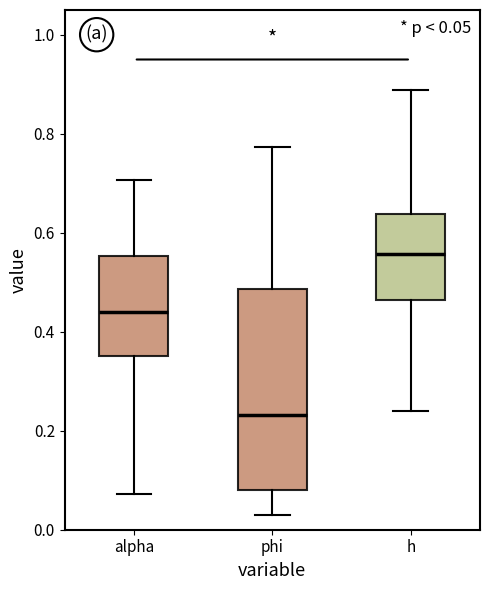

Which box is the tallest, from its lower edge to its upper edge?

phi